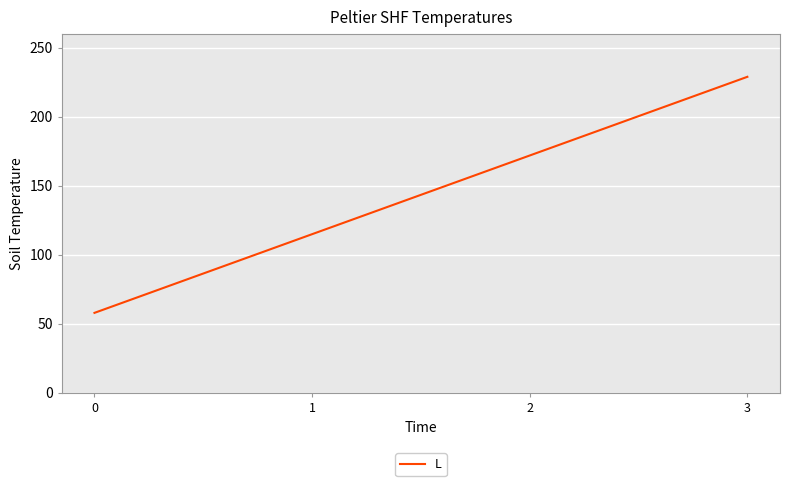

Reading right to left, list all the values displayed in this chart.

3=229	2=172	1=115	0=58